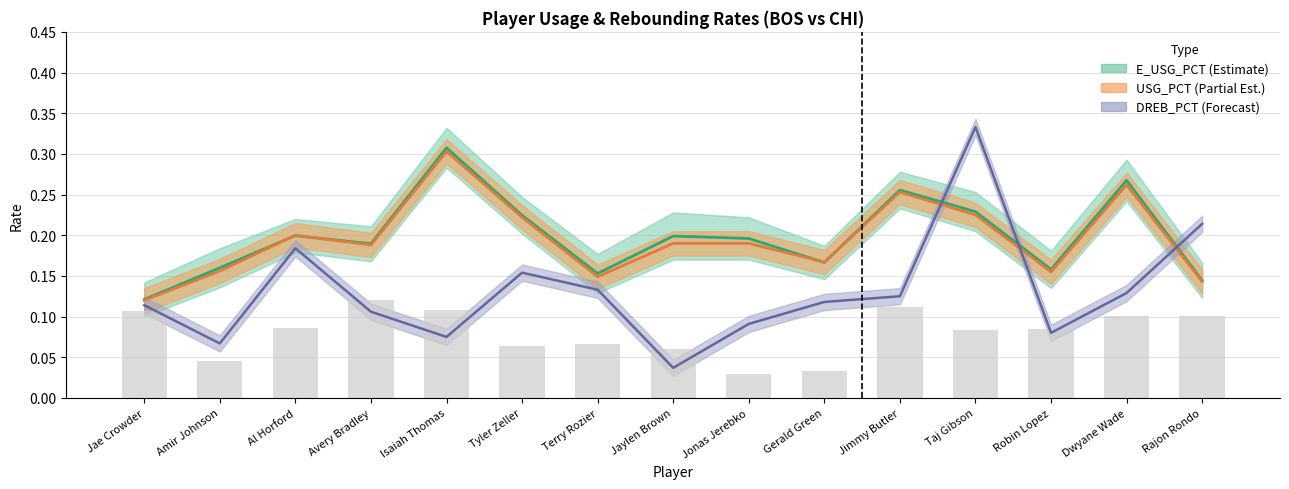

Reading left to right, list all the values displayed in this chart.

USG_PCT: 0.1	0.2	0.2	0.2	0.3	0.2	0.1	0.2	0.2	0.2	0.3	0.2	0.2	0.3	0.1
DREB_PCT: 0.1	0.1	0.2	0.1	0.1	0.2	0.1	0.0	0.1	0.1	0.1	0.3	0.1	0.1	0.2
E_USG_PCT: 0.1	0.2	0.2	0.2	0.3	0.2	0.2	0.2	0.2	0.2	0.3	0.2	0.2	0.3	0.1